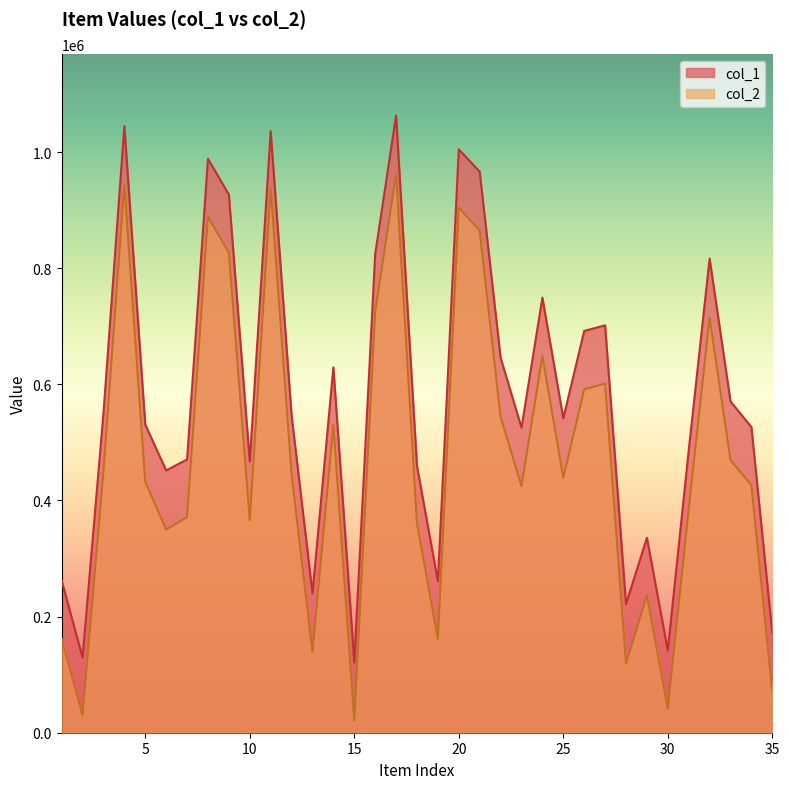

In col_1, how many points are lower than both neighbors (excluding endpoints)?

10